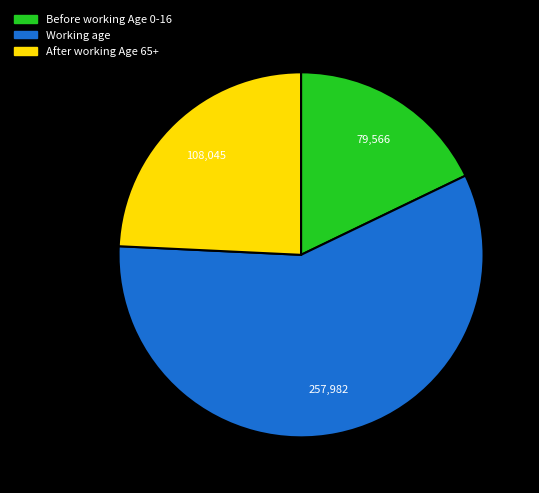

What is the ratio of the value at After working Age 65+ to the value at Working age?

0.4